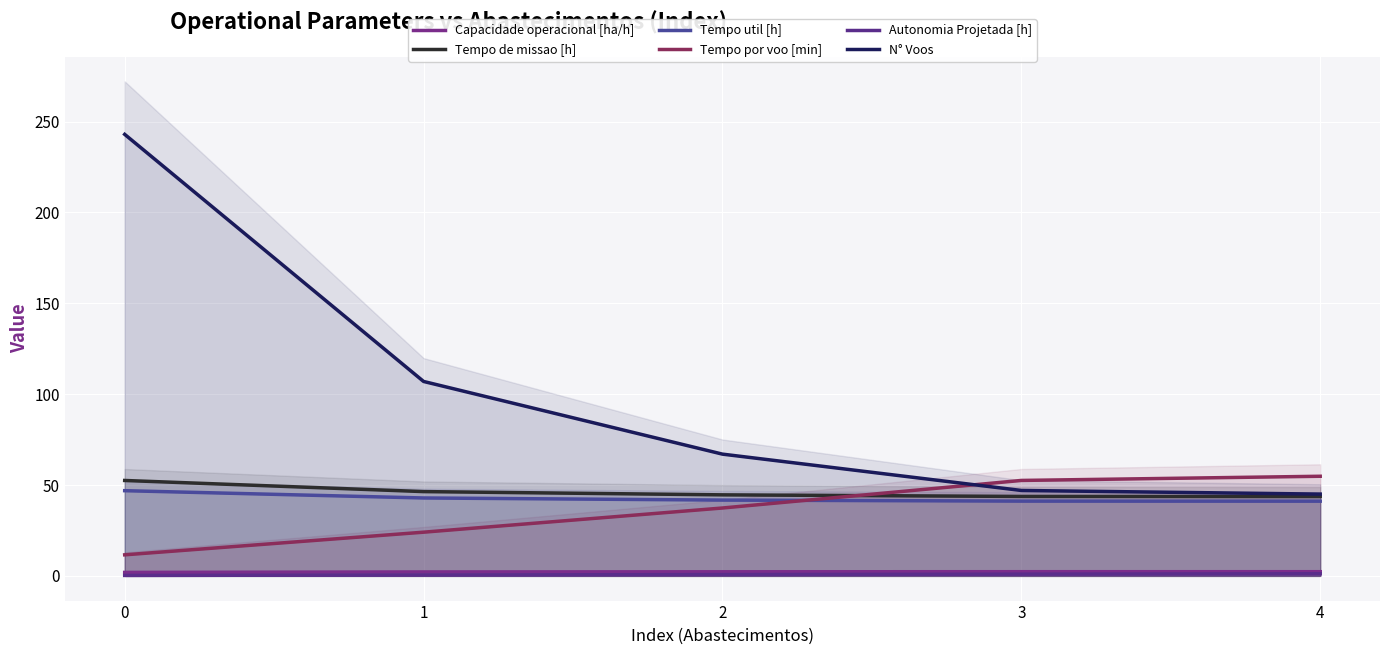

True or false: Tempo util [h] and N° Voos intersect in this chart.

False